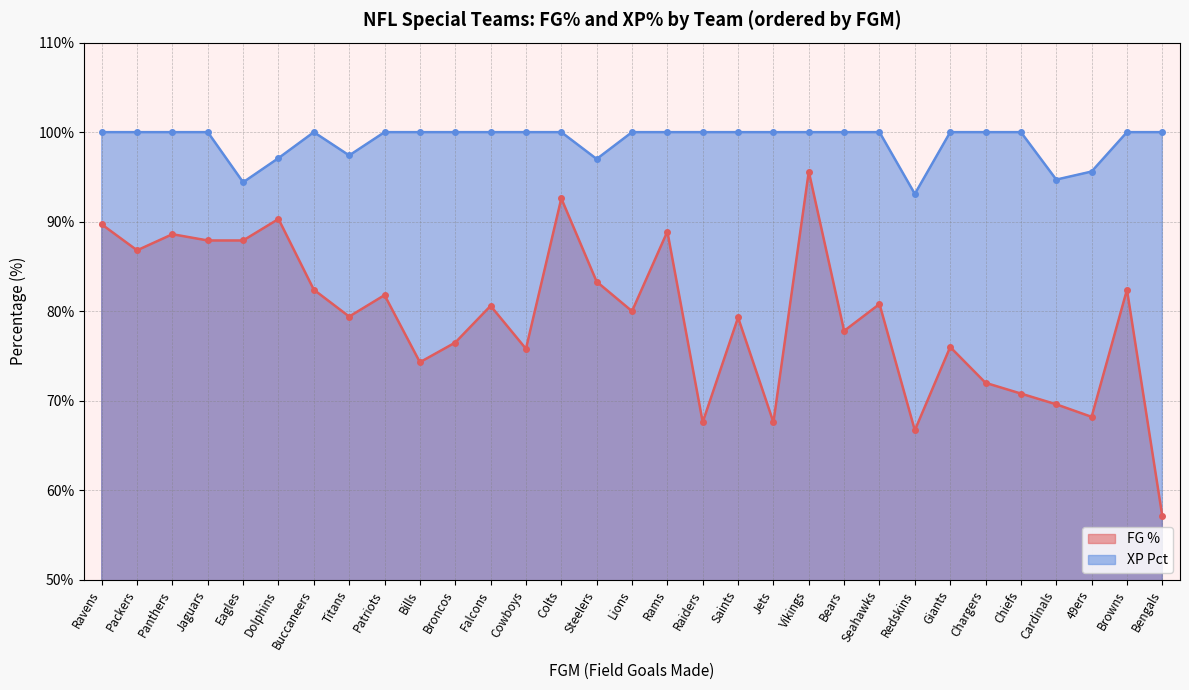

The value of XP Pct at Seahawks is 100.0. True or false?

True